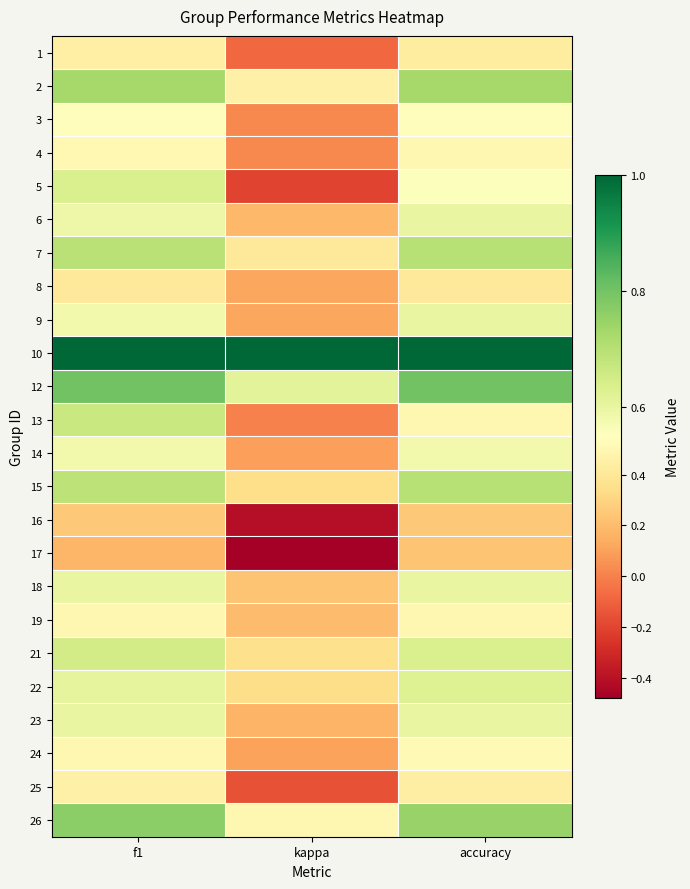

List the series in order of their peak value, highest first.

10, 12, 26, 2, 7, 15, 13, 21, 5, 22, 6, 9, 18, 23, 14, 3, 24, 4, 19, 25, 1, 8, 16, 17